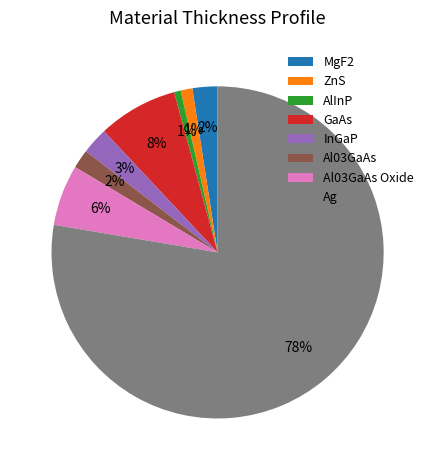

What percentage is the GaAs slice, to the nearest percent?

8%